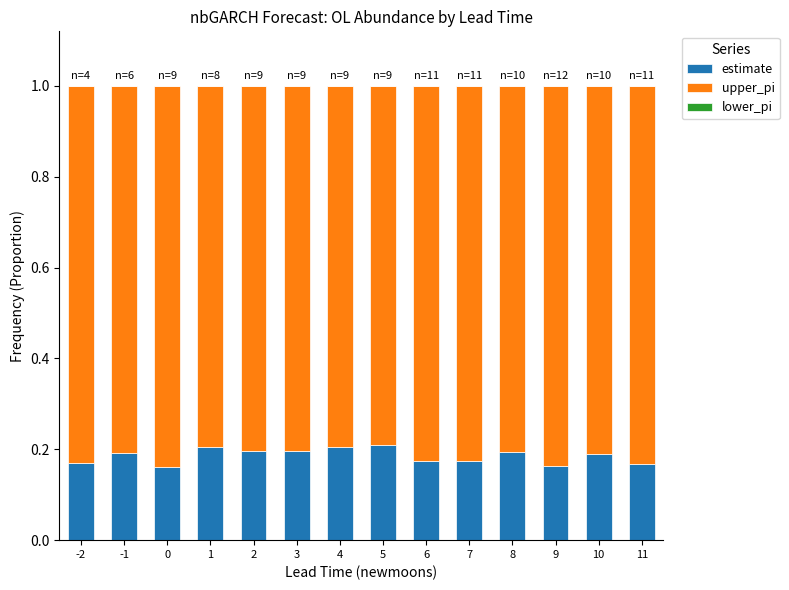

What is the total value across all series at 0?

1.0